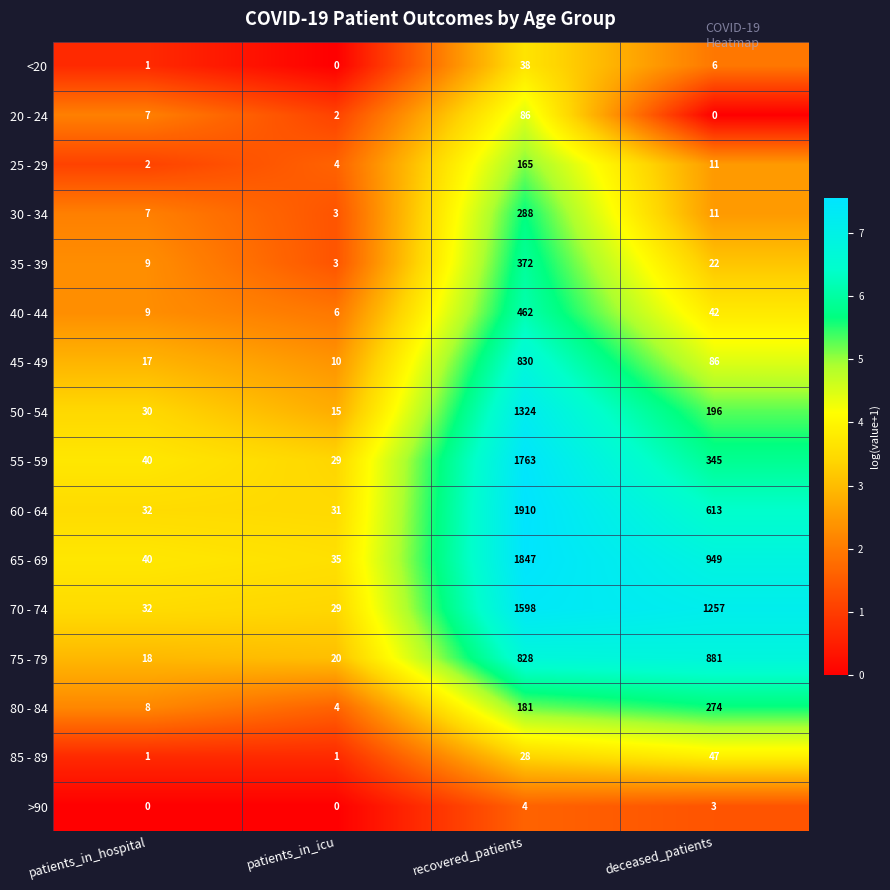

Count the number of categories in the chart.

4